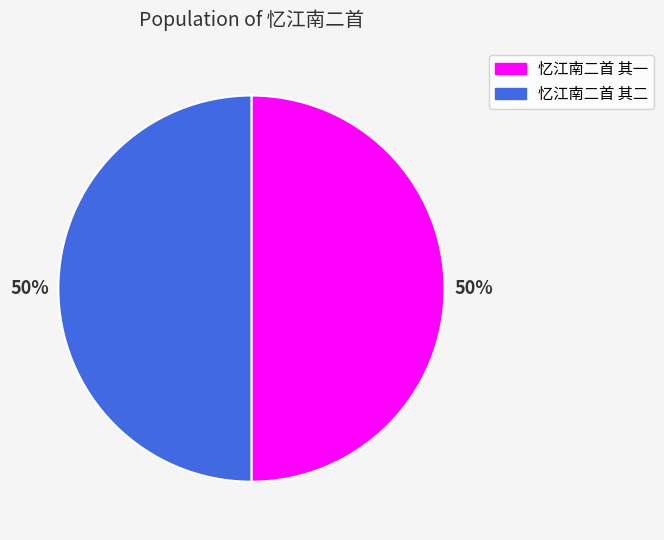

The 忆江南二首 其一 slice represents 50% of the pie. True or false?

True